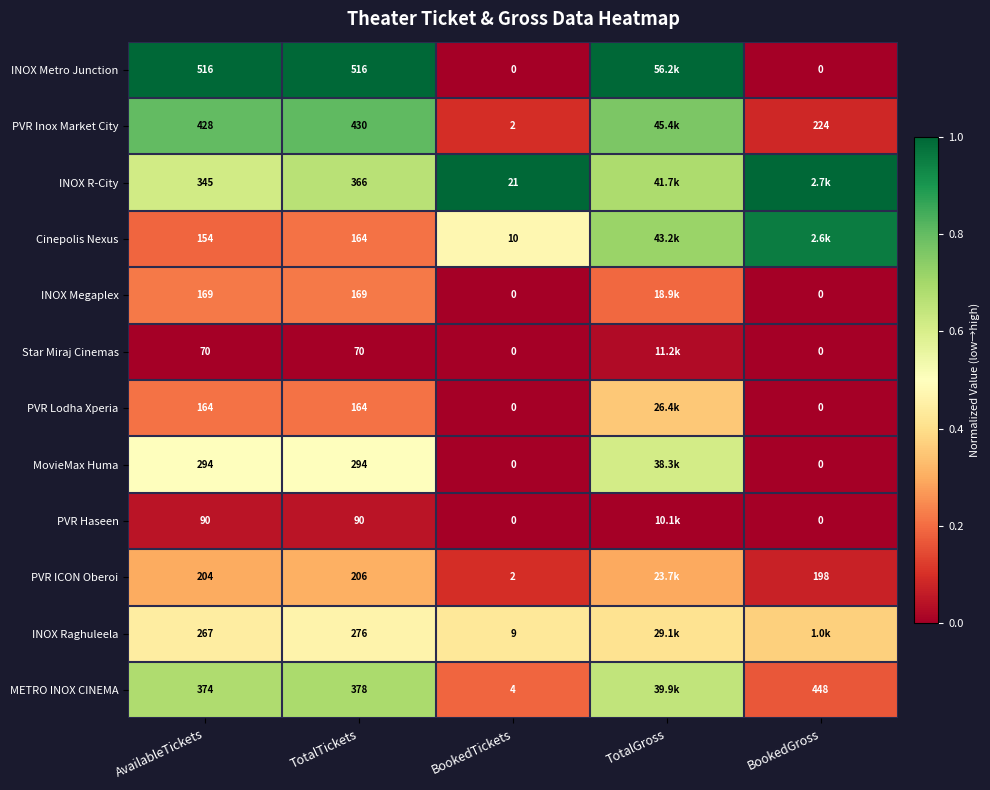

What is the difference between the highest and lowest values at TotalTickets?

446.0